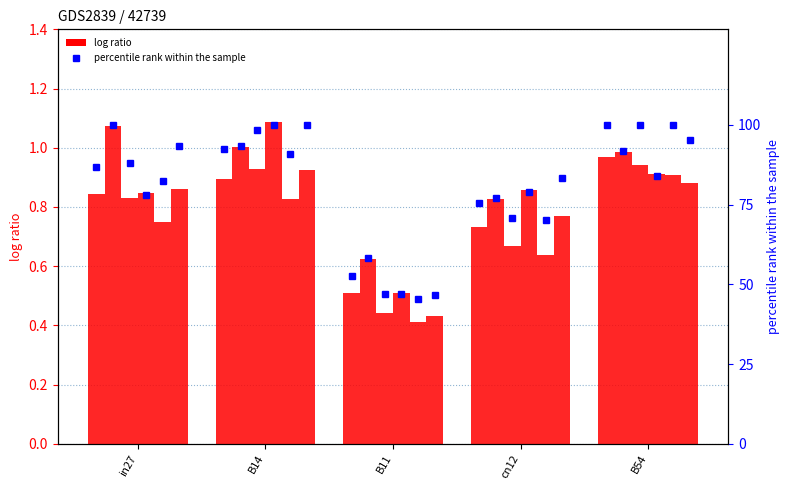

Count the number of data series in this chart.

2